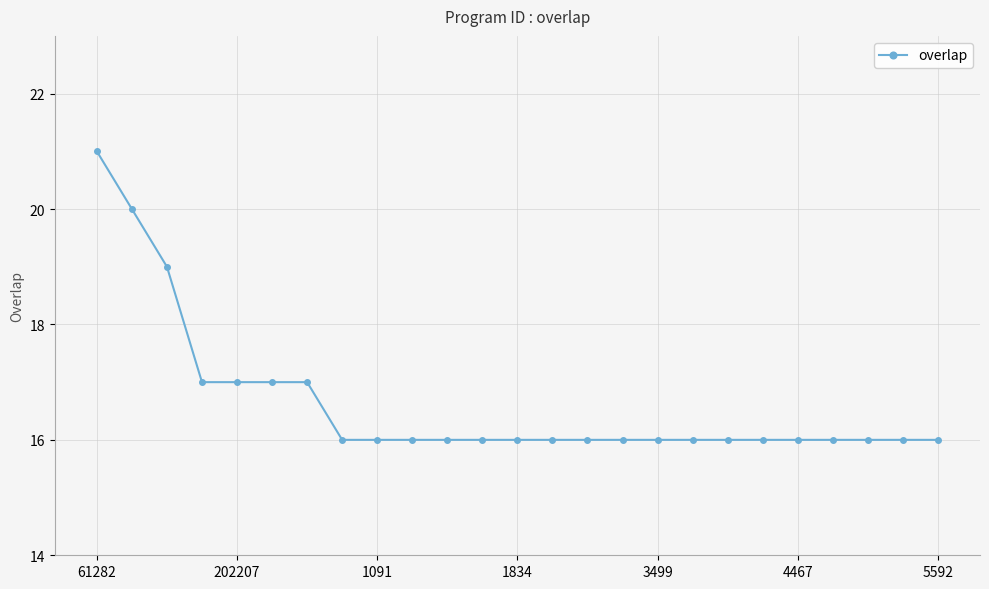

What is the average value?

17